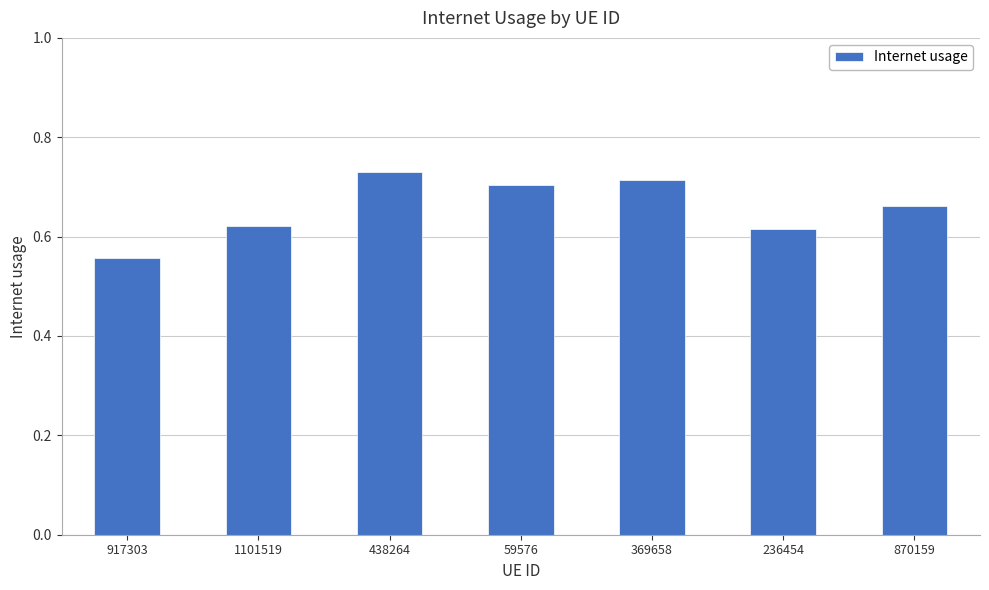

What is the difference between the maximum and minimum values?

0.2